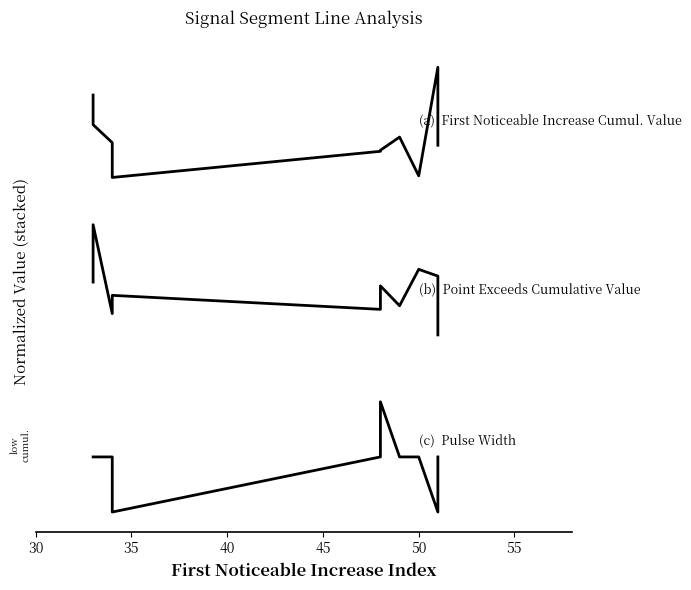

Reading left to right, transcribe all the data shown in this chart.

(a)  First Noticeable Increase Cumul. Value: 1.1	1.0	0.9	0.8	0.9	0.9	1.0	0.9	1.1	0.9
(b)  Point Exceeds Cumulative Value: 0.6	0.7	0.5	0.6	0.5	0.6	0.5	0.6	0.6	0.5
(c)  Pulse Width: 0.1	0.1	0.1	0.0	0.1	0.3	0.1	0.1	0.0	0.1